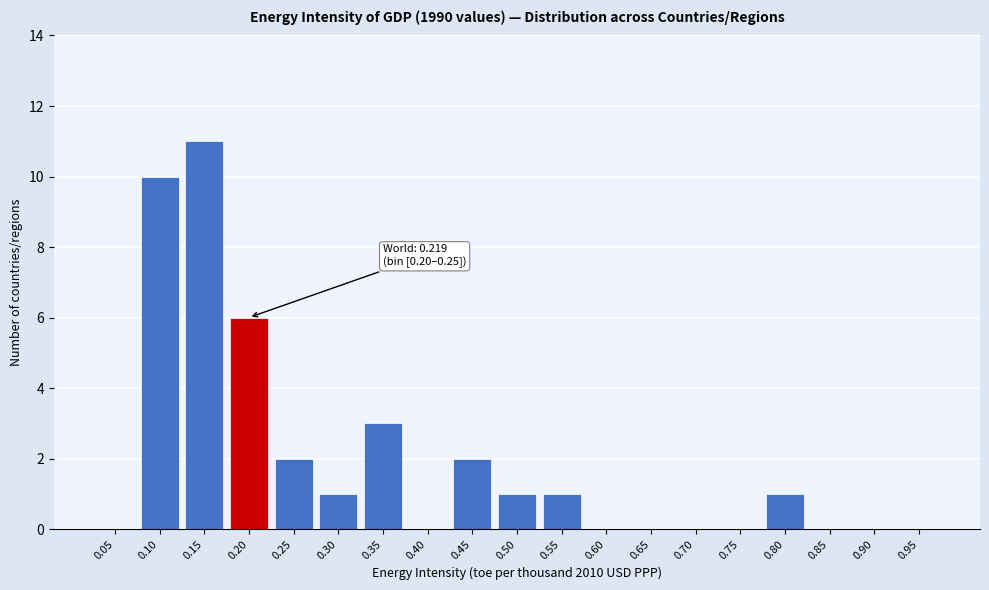

Reading left to right, transcribe all the data shown in this chart.

0.05=0	0.10=10	0.15=11	0.20=6	0.25=2	0.30=1	0.35=3	0.40=0	0.45=2	0.50=1	0.55=1	0.60=0	0.65=0	0.70=0	0.75=0	0.80=1	0.85=0	0.90=0	0.95=0